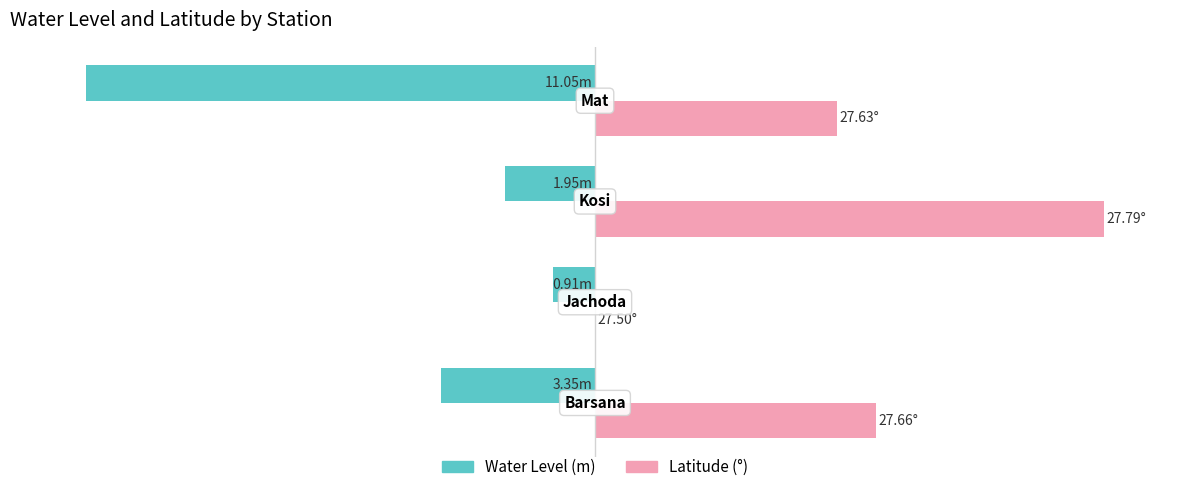

What is the maximum value shown in the chart?

100.0